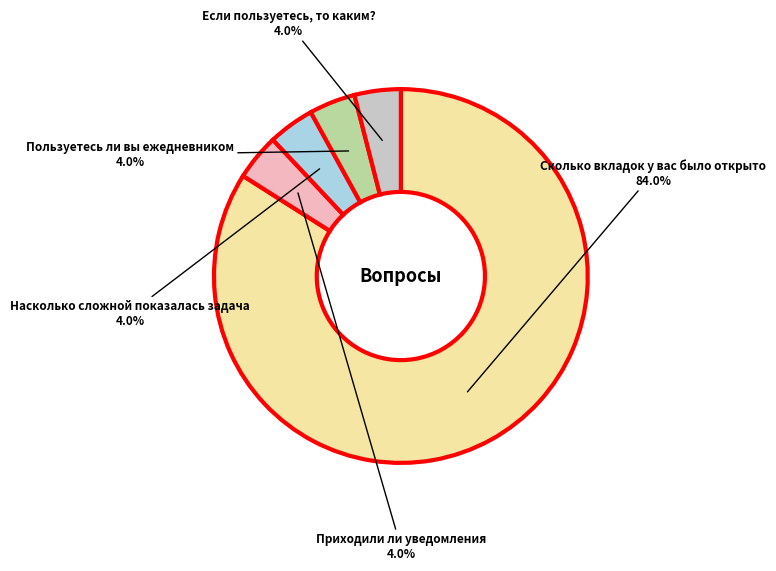

Is there a majority slice in this chart?

Yes